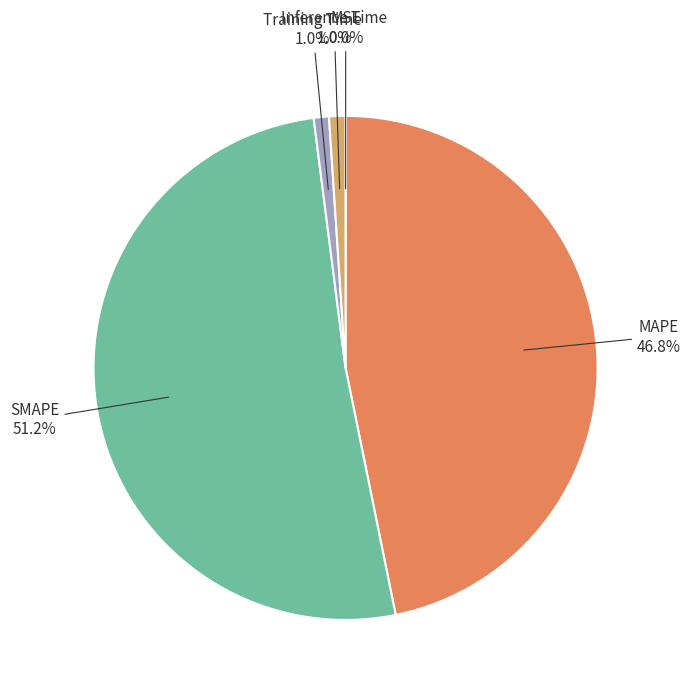

What percentage is the MAPE slice, to the nearest percent?

47%